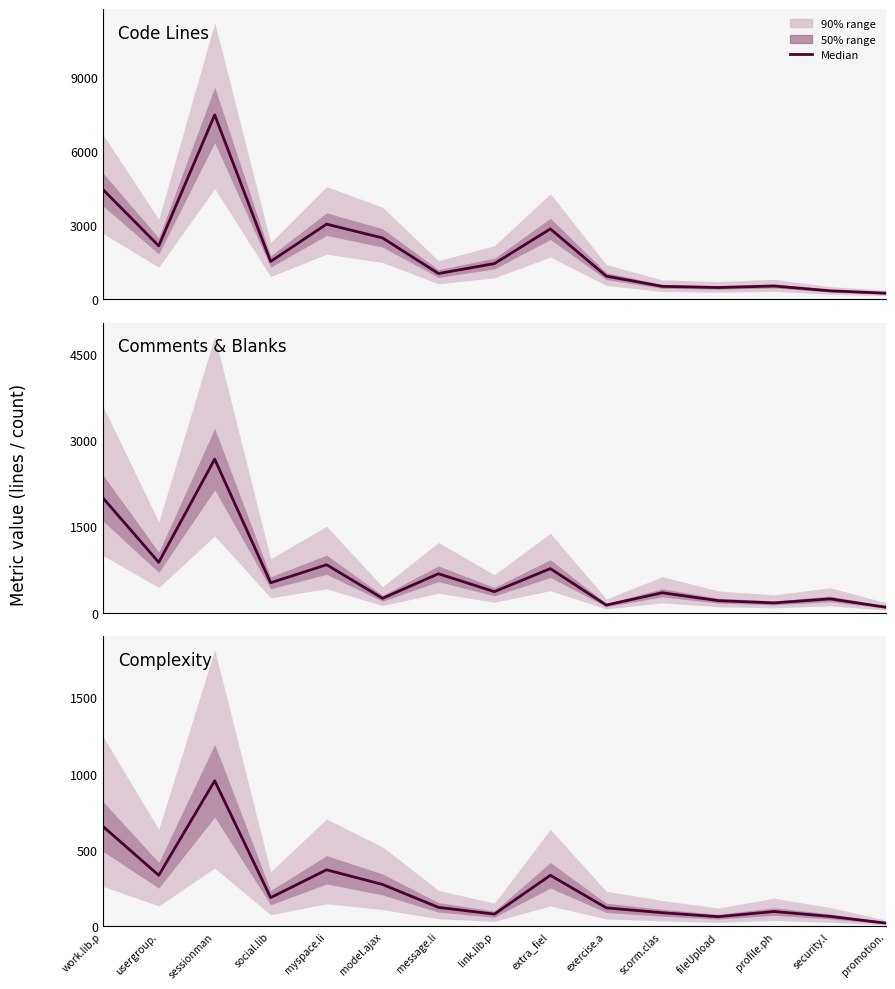

The chart shows a value of 107 at fileUpload. True or false?

False